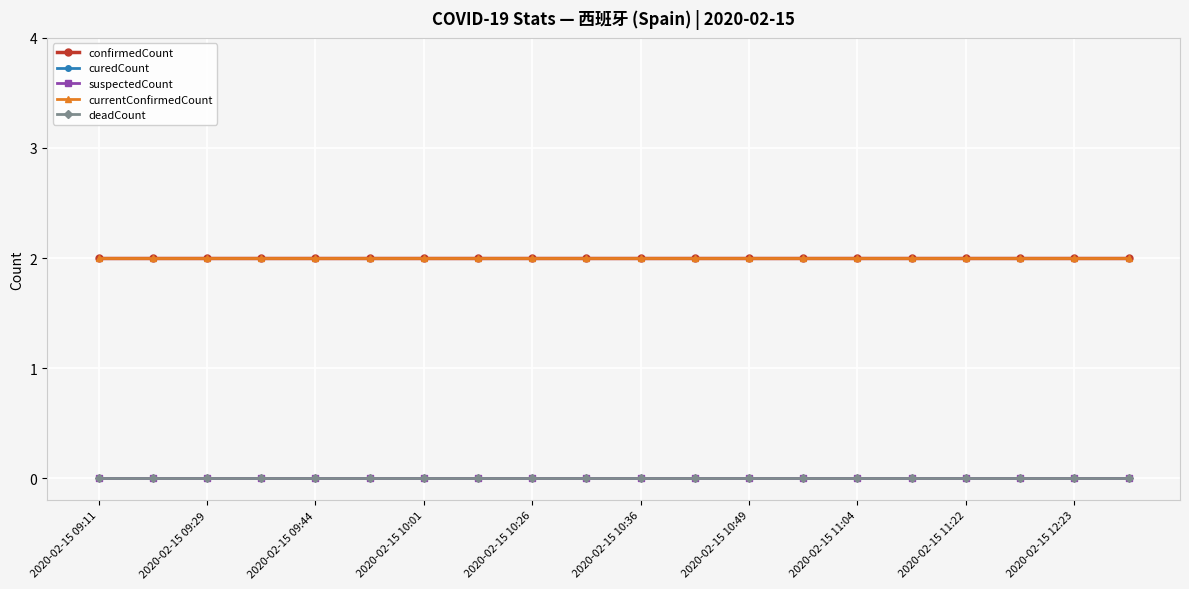

List the series in order of their peak value, lowest first.

curedCount, suspectedCount, deadCount, confirmedCount, currentConfirmedCount